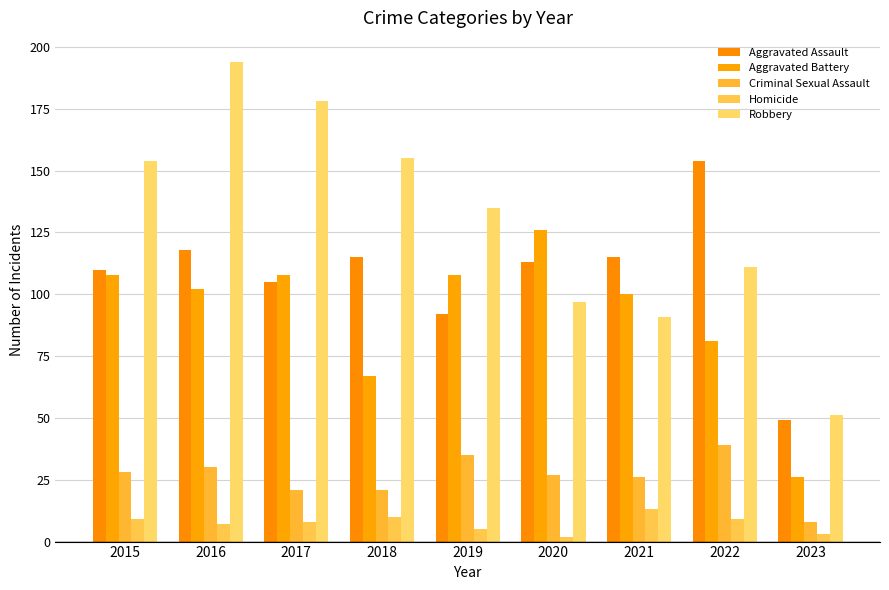

At how many categories does at least one series exceed 104?

8